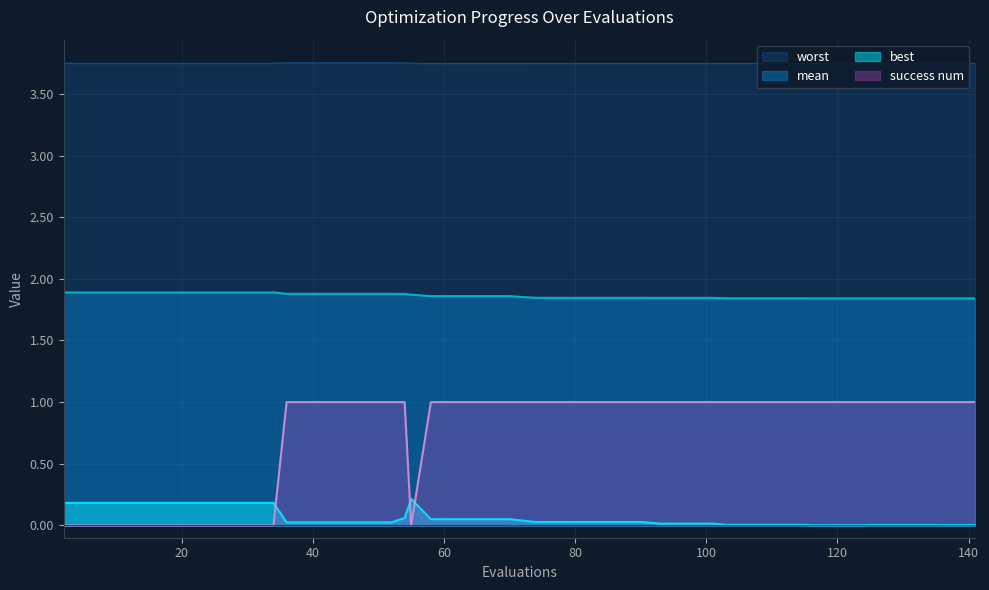

Reading left to right, list all the values displayed in this chart.

mean: 1.9	1.9	1.9	1.9	1.9	1.9	1.9	1.9	1.9	1.9	1.9	1.9	1.9	1.9	1.9	1.9	1.9	1.9	1.9	1.9	1.8	1.8	1.8	1.8	1.8	1.8	1.8	1.8	1.8	1.8	1.8	1.8	1.8	1.8	1.8	1.8	1.8	1.8	1.8	1.8
best: 0.2	0.2	0.2	0.2	0.2	0.2	0.2	0.2	0.2	0.0	0.0	0.0	0.0	0.0	0.1	0.2	0.1	0.1	0.1	0.1	0.0	0.0	0.0	0.0	0.0	0.0	0.0	0.0	0.0	0.0	0.0	0.0	0.0	0.0	0.0	0.0	0.0	0.0	0.0	0.0
worst: 3.7	3.7	3.7	3.7	3.7	3.7	3.7	3.7	3.7	3.8	3.8	3.8	3.8	3.8	3.8	3.7	3.7	3.7	3.7	3.7	3.7	3.7	3.7	3.7	3.7	3.7	3.7	3.7	3.7	3.7	3.7	3.7	3.7	3.7	3.7	3.7	3.7	3.7	3.7	3.7
success_num: 0.0	0.0	0.0	0.0	0.0	0.0	0.0	0.0	0.0	1.0	1.0	1.0	1.0	1.0	1.0	0.0	1.0	1.0	1.0	1.0	1.0	1.0	1.0	1.0	1.0	1.0	1.0	1.0	1.0	1.0	1.0	1.0	1.0	1.0	1.0	1.0	1.0	1.0	1.0	1.0